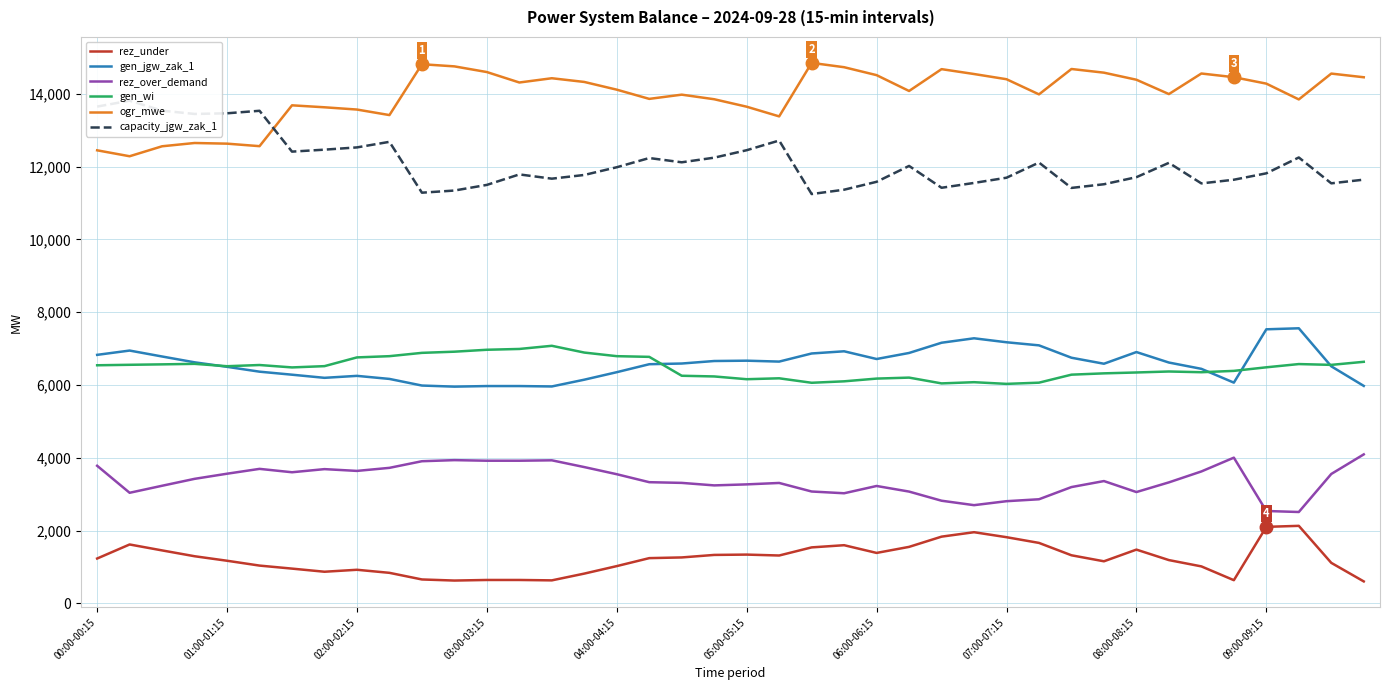

How many intersections are there between capacity_jgw_zak_1 and ogr_mwe?

1